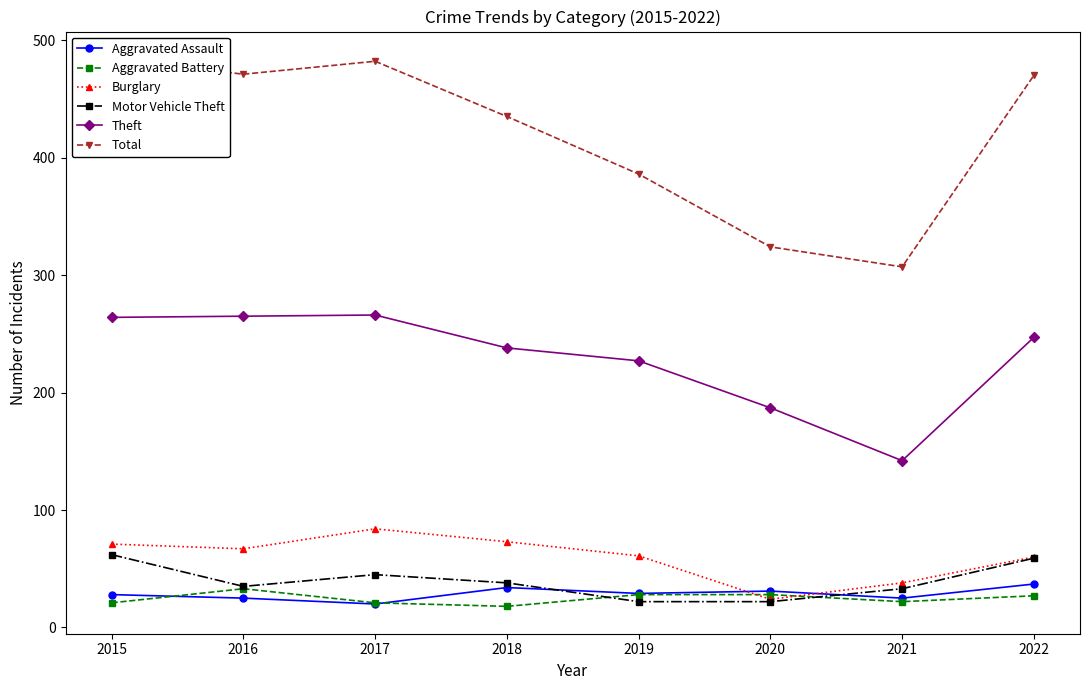

At how many categories does at least one series exceed 476?

2